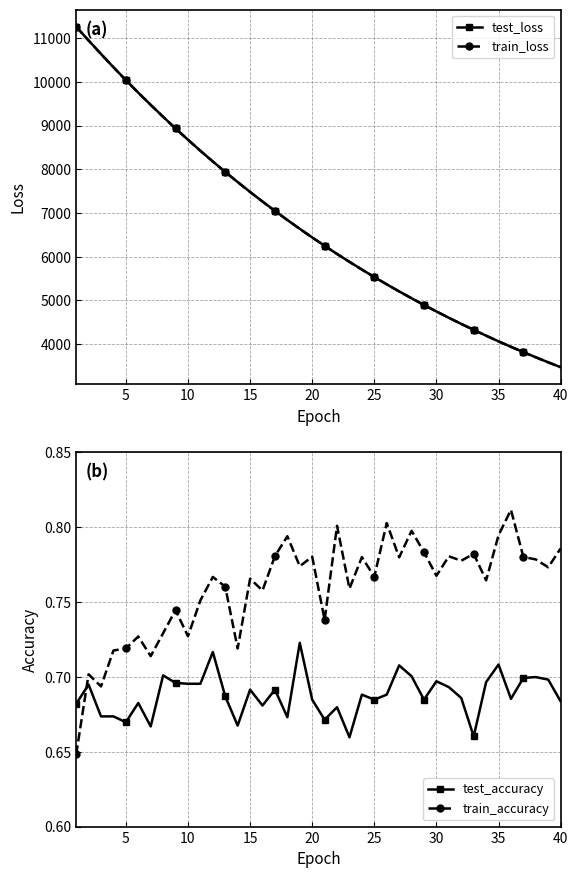

True or false: train_accuracy and test_loss intersect in this chart.

False